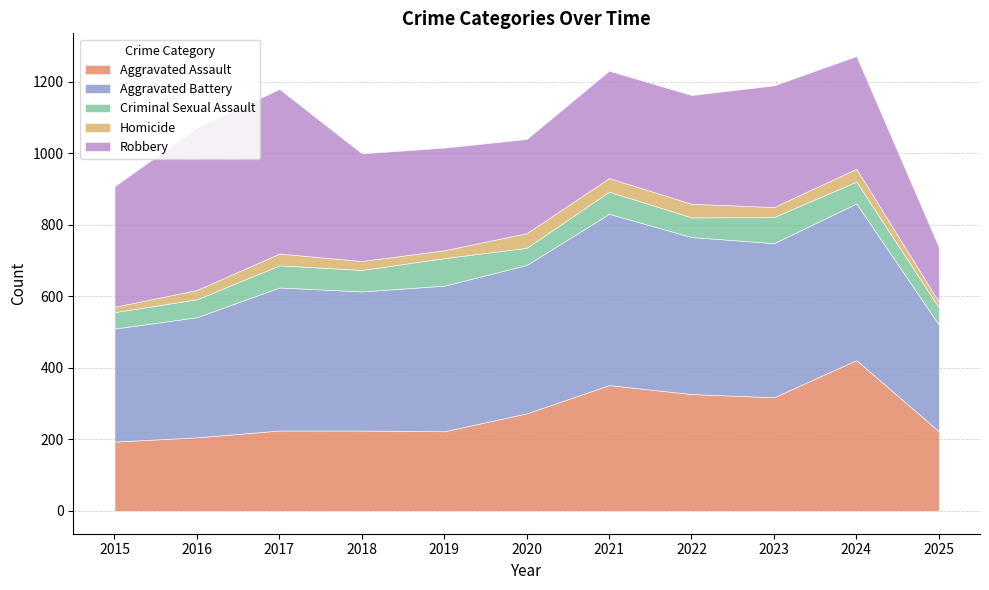

True or false: Criminal Sexual Assault and Robbery intersect in this chart.

False